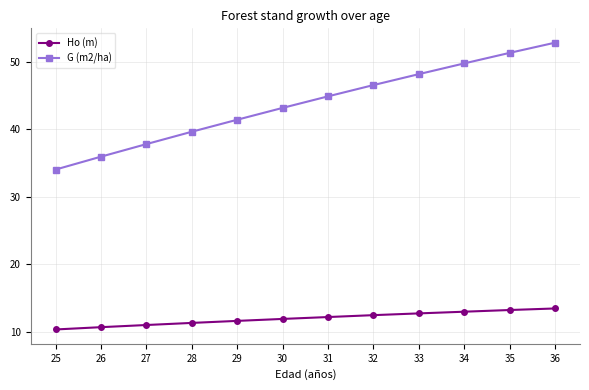

What is the maximum value for Ho (m)?

13.4